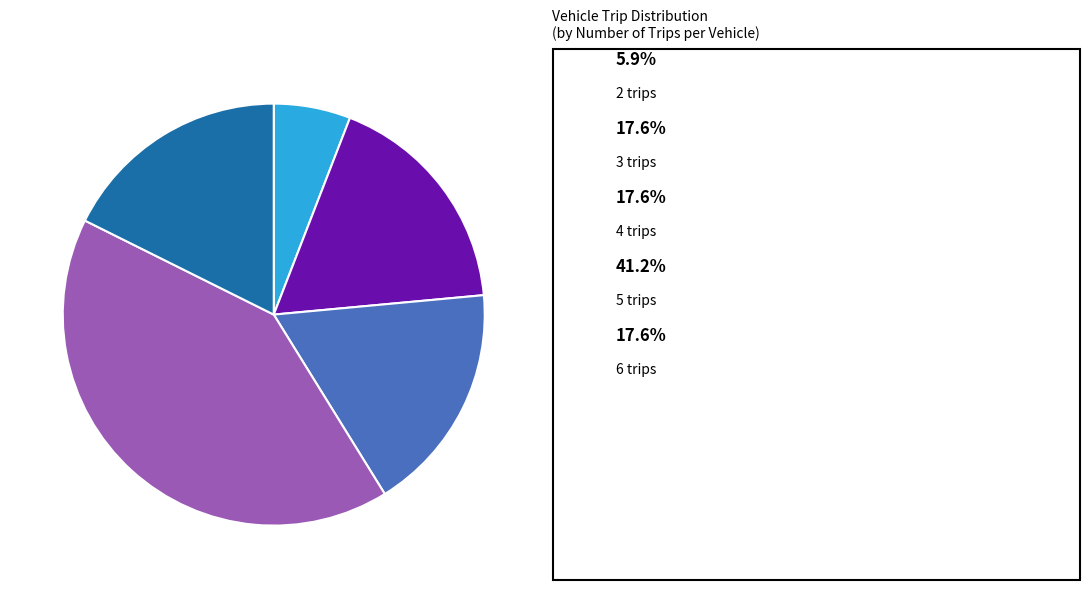

Count the number of slices in the pie.

5